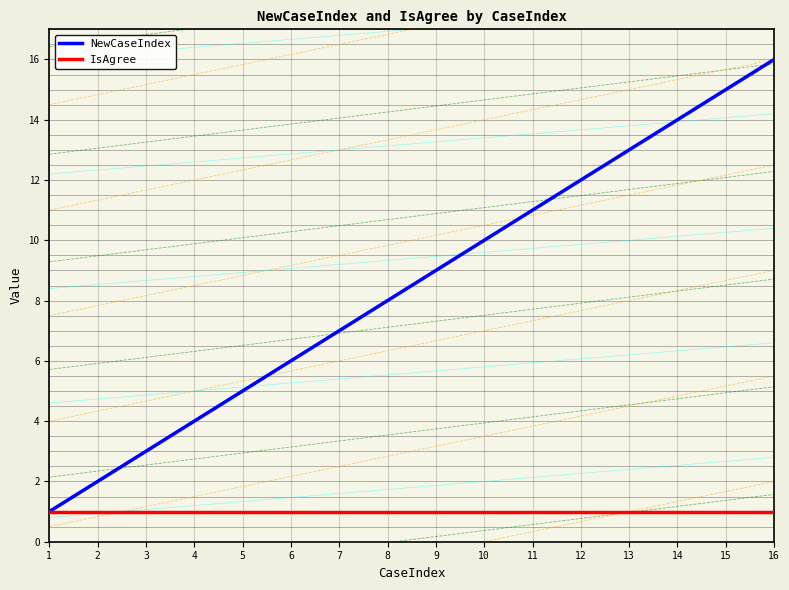

Is this an area chart (filled region under the line)?

No